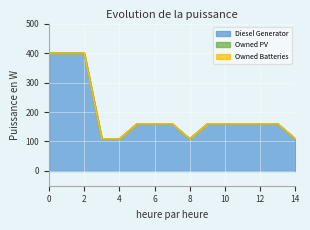

Reading left to right, transcribe all the data shown in this chart.

Diesel Generator: 400	400	400	109	109	160	160	160	109	160	160	160	160	160	109
Owned PV: 0	0	0	0	0	0	0	0	0	0	0	0	0	0	0
Owned Batteries: 0	0	0	0	0	0	0	0	0	0	0	0	0	0	0